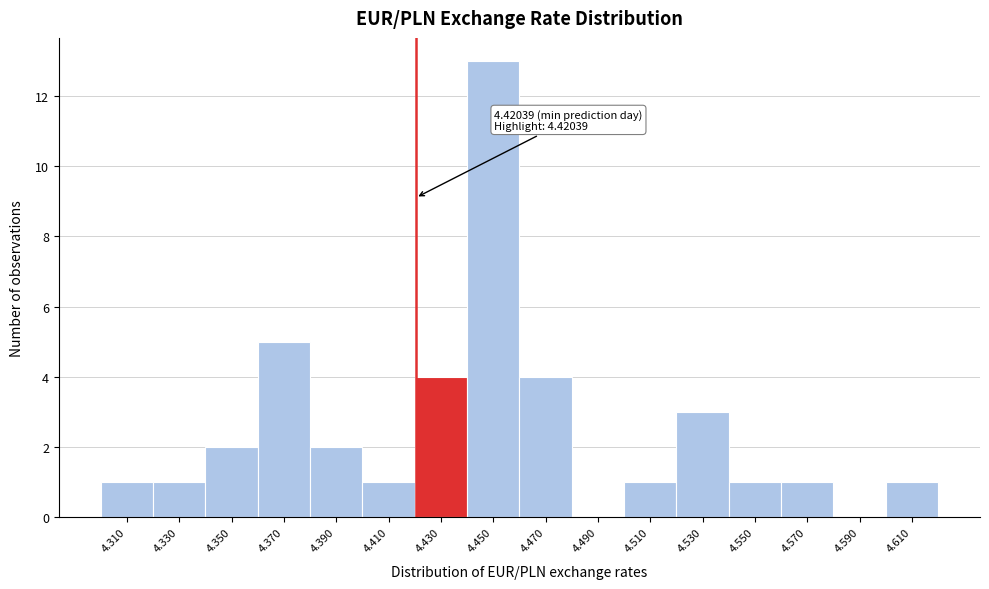

Over which range of the x-axis is the bar tallest?

4.44 to 4.46